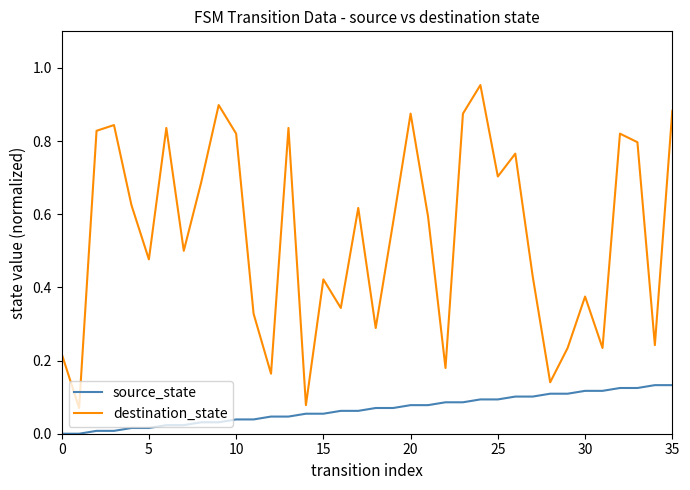

True or false: source_state and destination_state cross at least once.

False